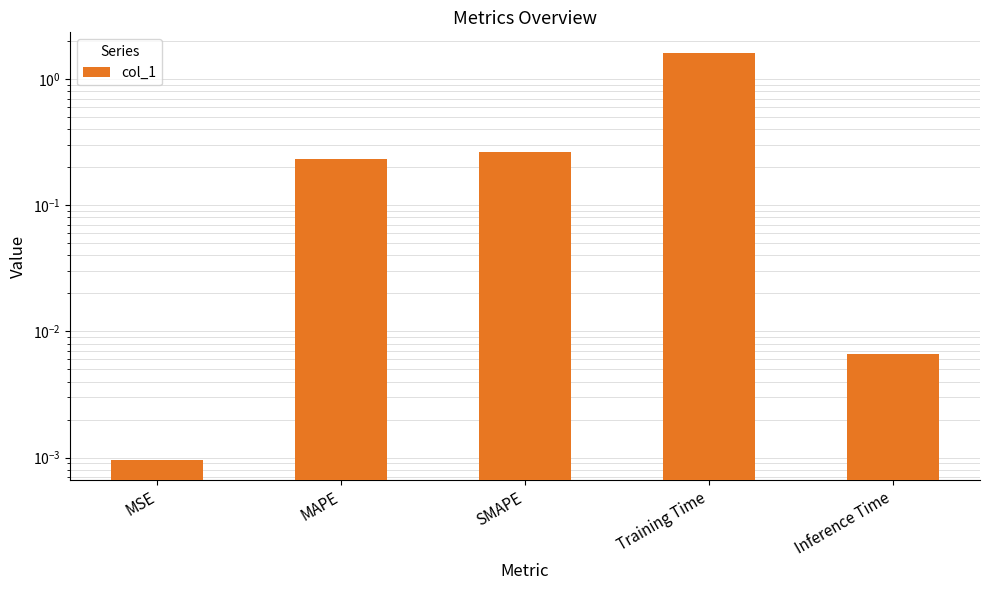

How many bars are there in total?

5